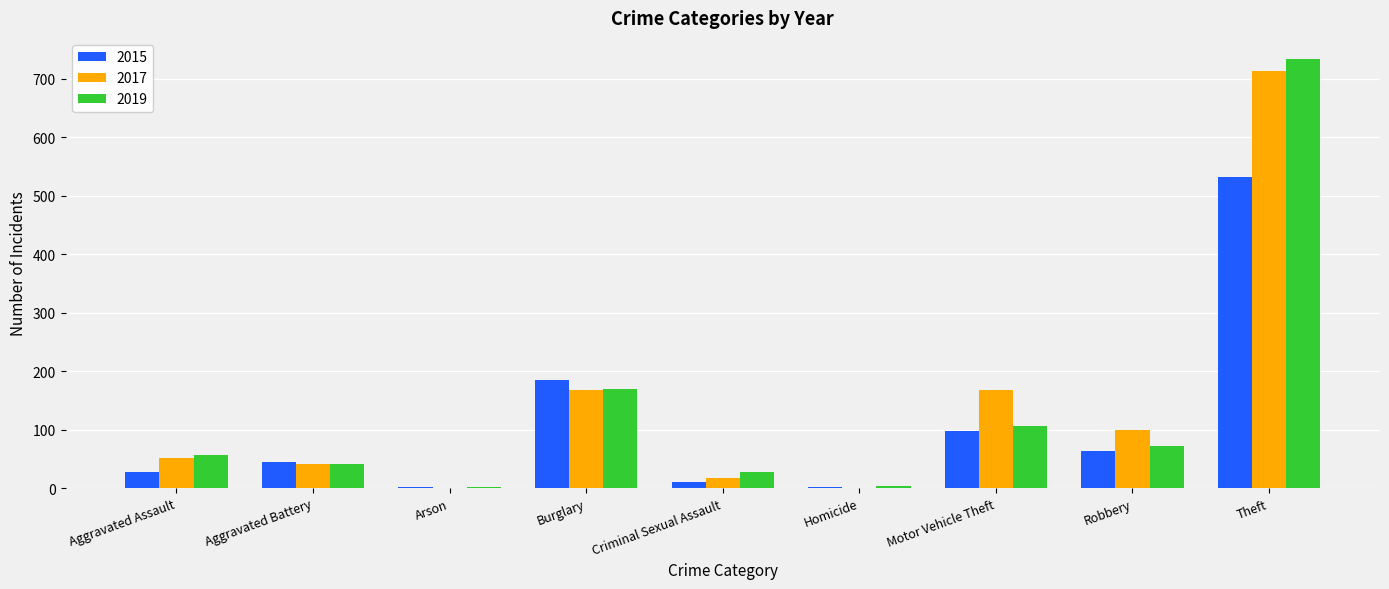

At which category is the sum across all series the highest?

Theft